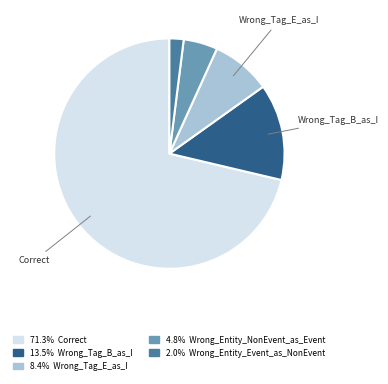

Does any single category account for the majority?

Yes